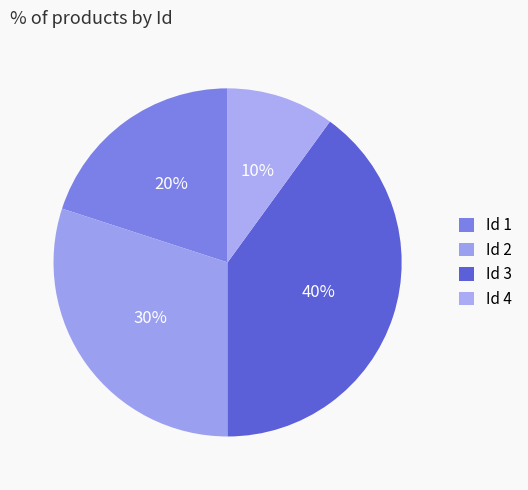

Is there any slice that represents more than half of the pie?

No